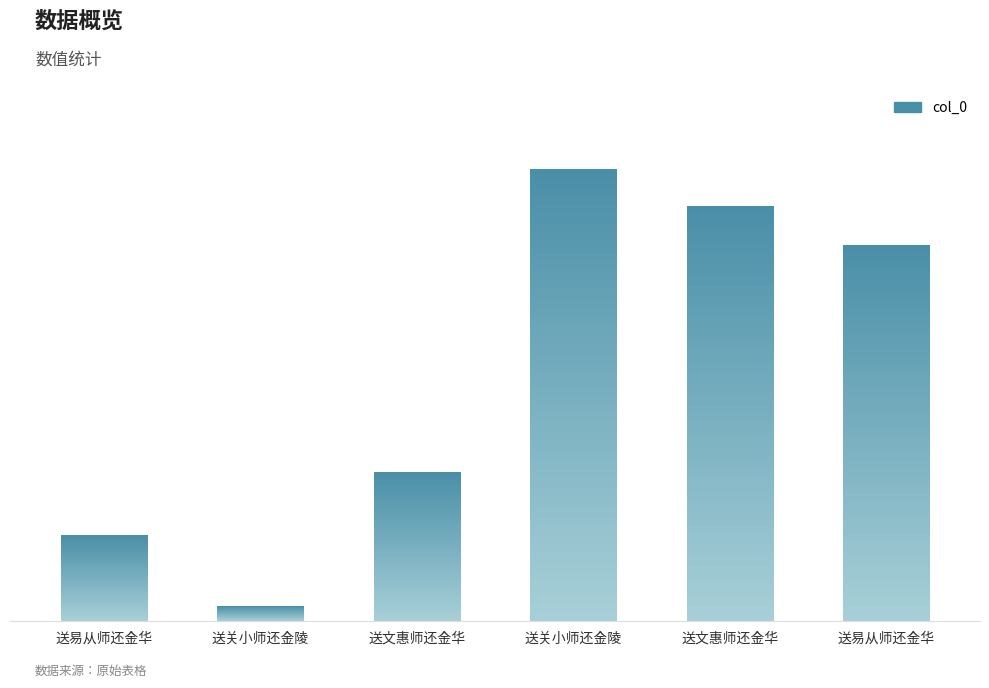

True or false: the data shows 377722 at 送文惠师还金华.

True